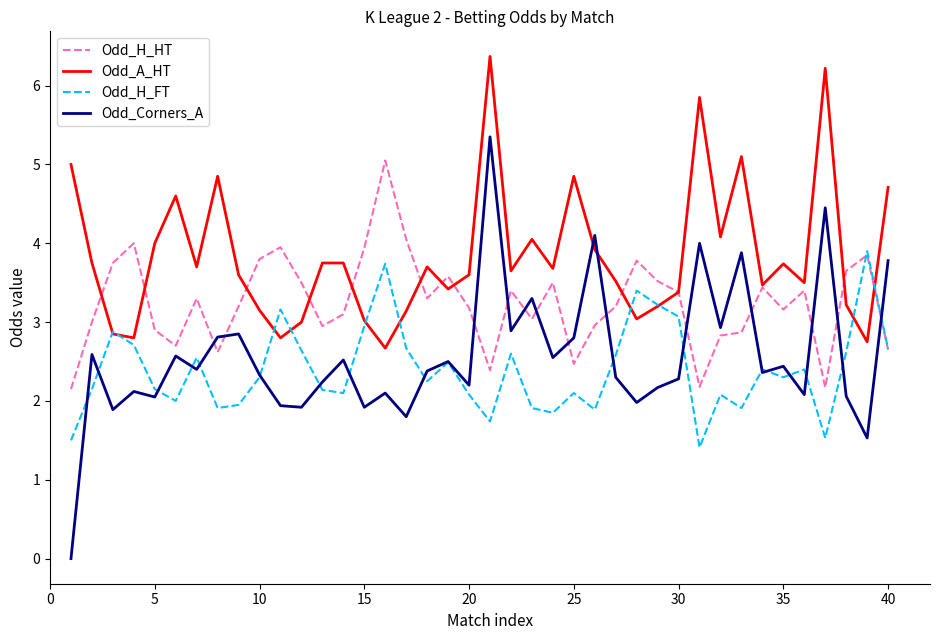

List the series in order of their peak value, highest first.

Odd_A_HT, Odd_Corners_A, Odd_H_HT, Odd_H_FT